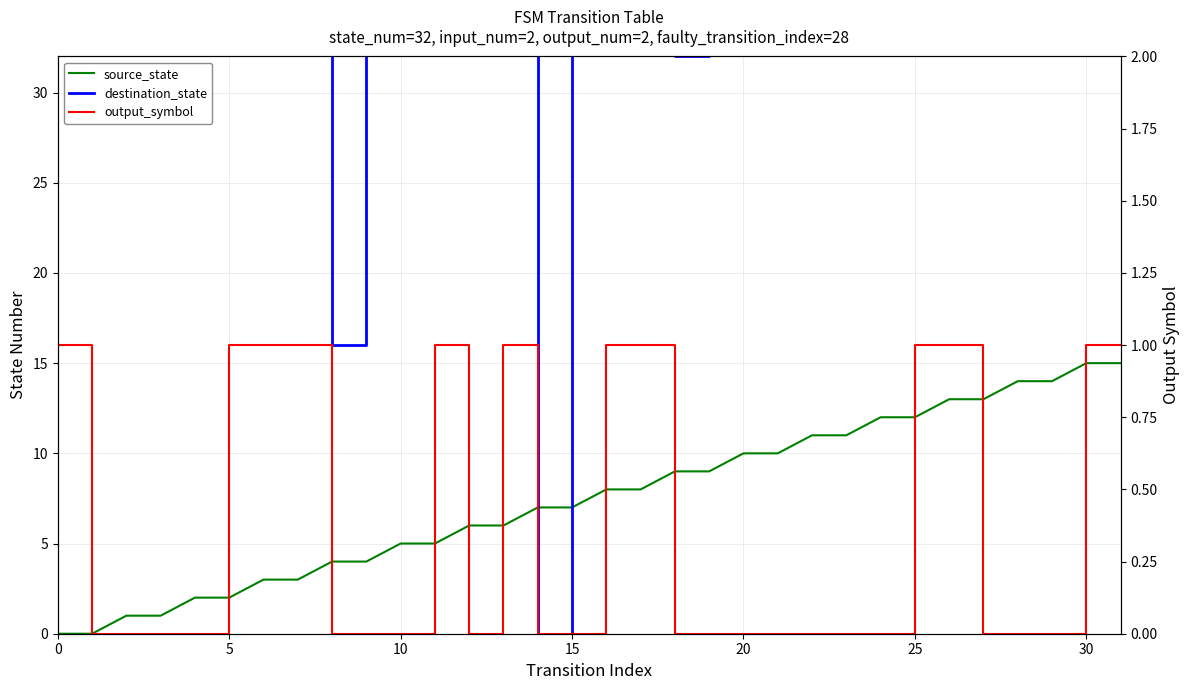

The destination_state series shows 7 at 15. True or false?

False